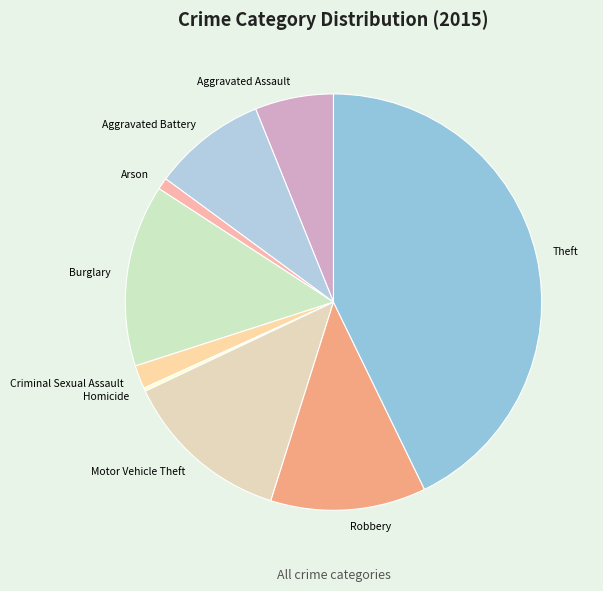

Which category has the biggest portion of the pie?

Theft